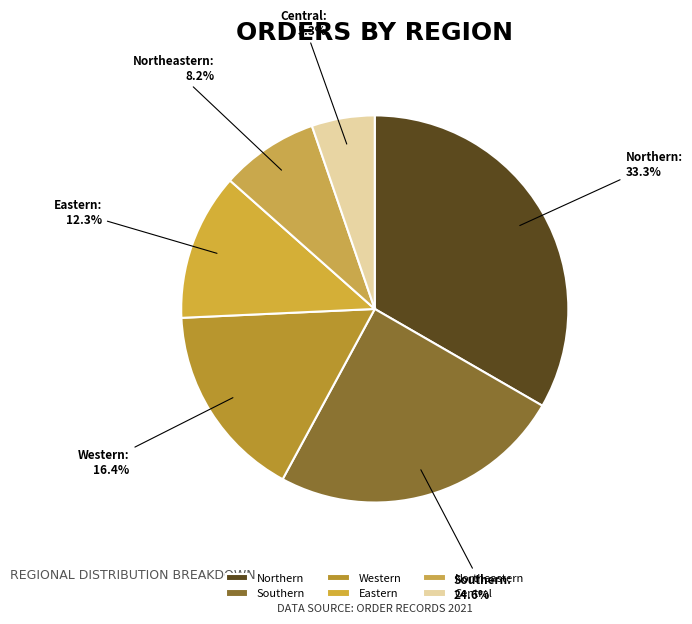

To the nearest percent, what is the average slice percentage?

17%